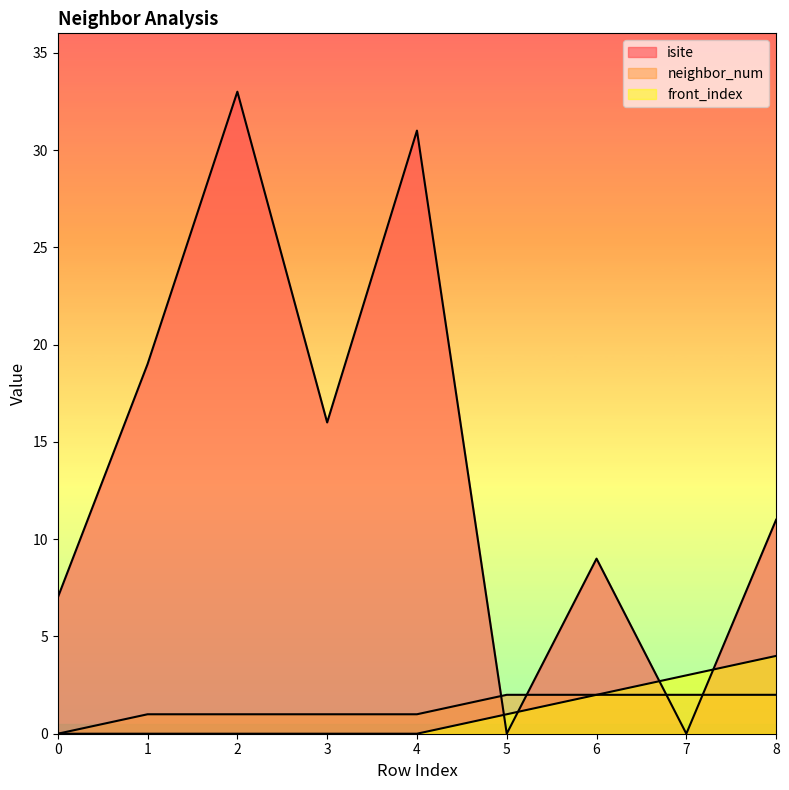

What is the value of the isite point at the 7th from the left?

9